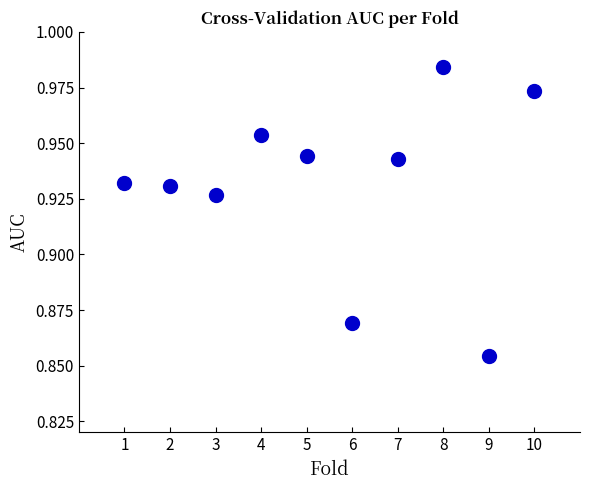

What is the average X value?

5.5